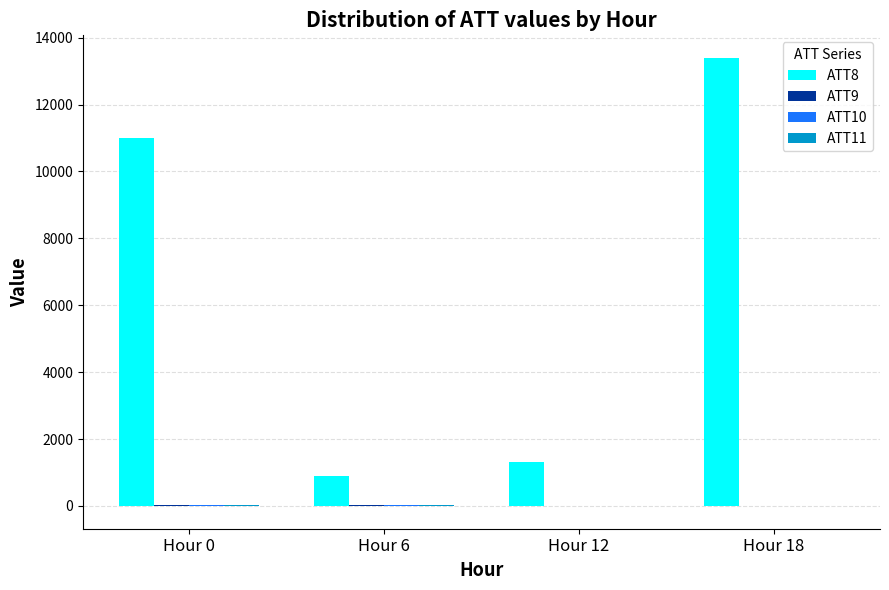

What is the spread (max minus min) of values at Hour 6?

882.2